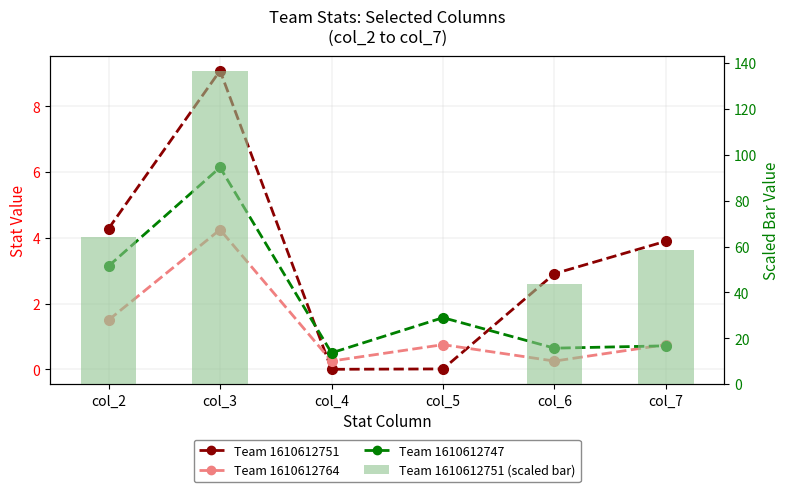

Between col_2 and col_5, which series saw the biggest shift?

Team 1610612751 (scaled bar)